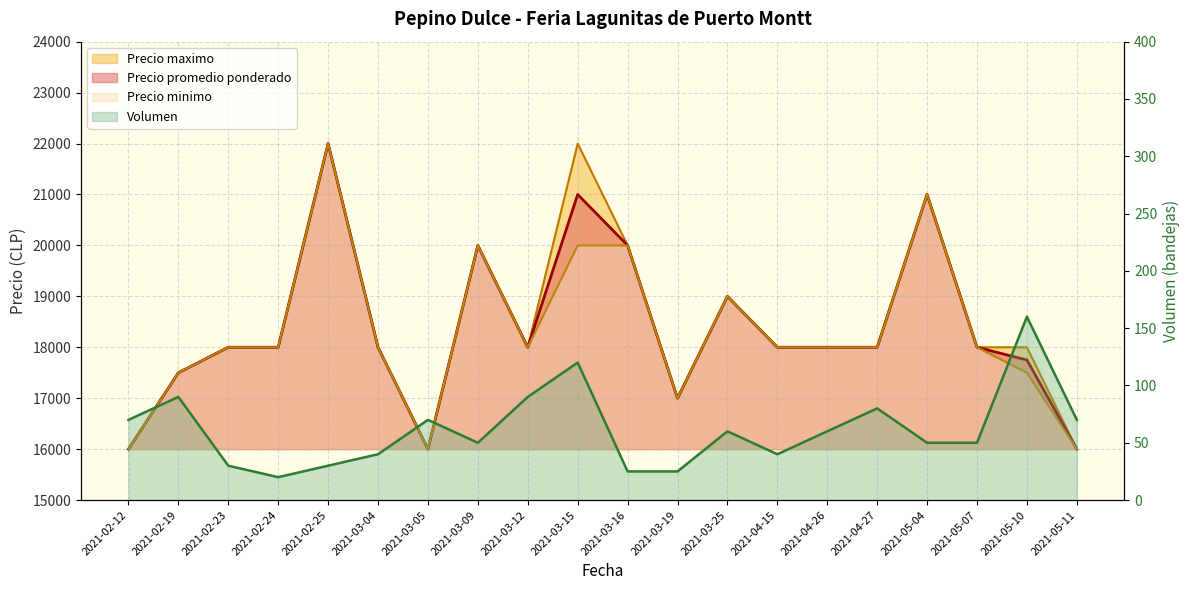

Which series changed the most between 2021-02-12 and 2021-03-25?

Precio promedio ponderado